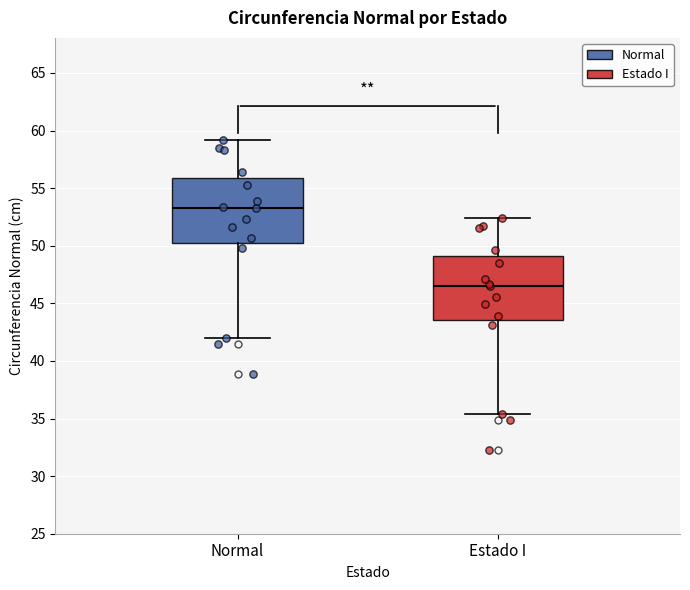

Where is the upper edge of the box for Estado I on the y-axis? The values are not printed on the chart, so give them approximately, as read against the axis.

49.0